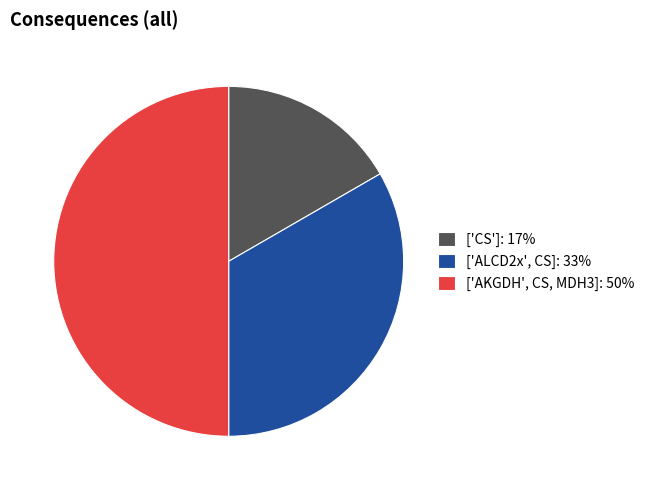

Which category has the smallest portion of the pie?

['CS']